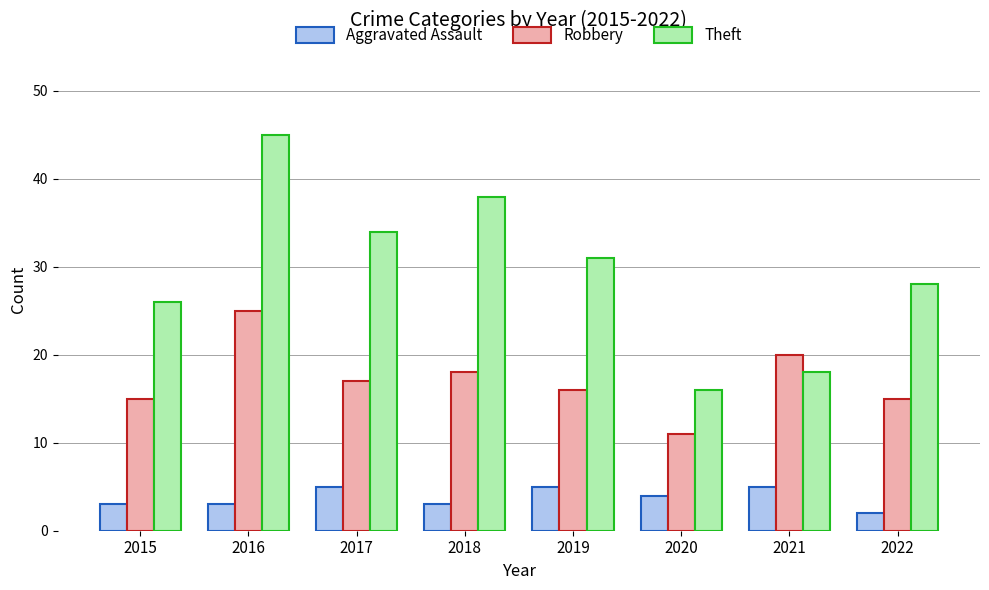

Which series changed the most between 2017 and 2019?

Theft